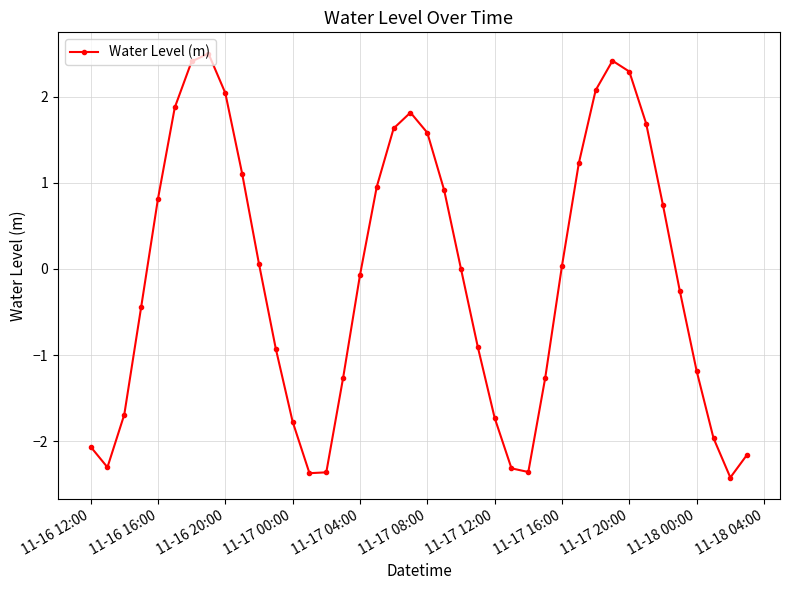

How many points are lower than both their immediate neighbors (excluding endpoints)?

4